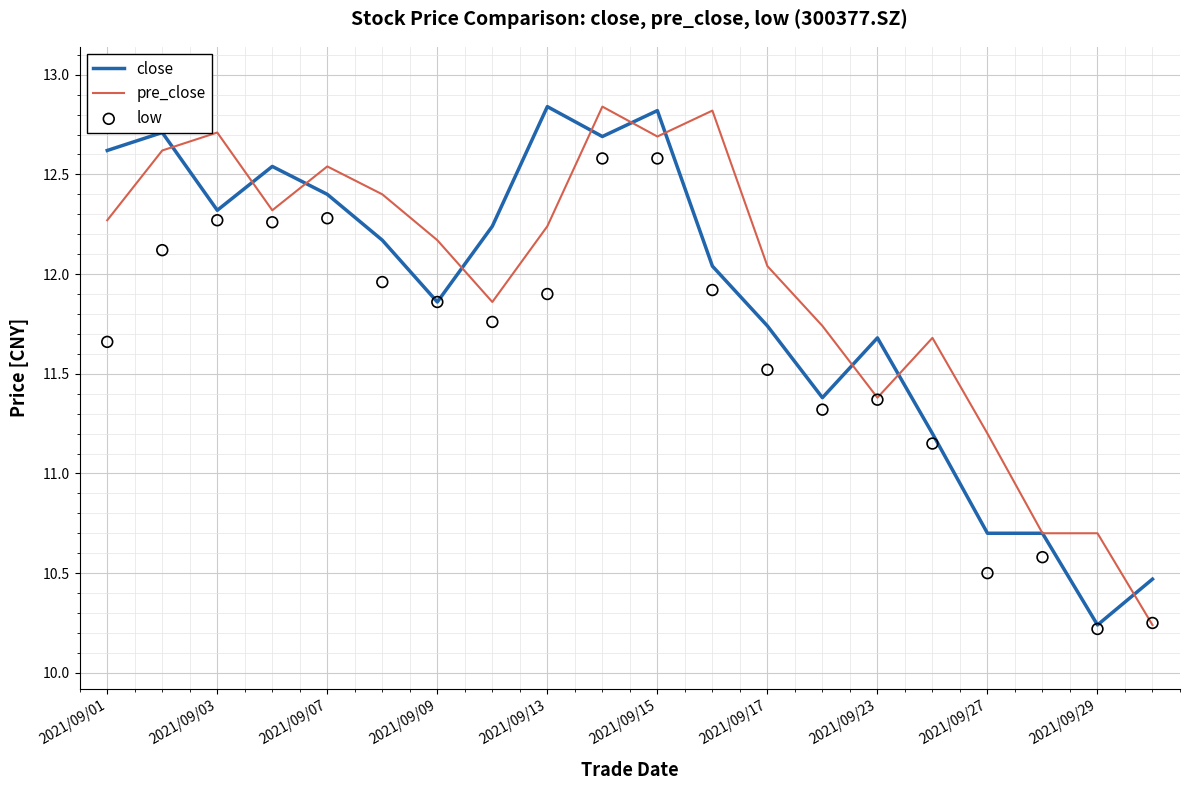

At which label is pre_close closest to 11?

2021/09/27